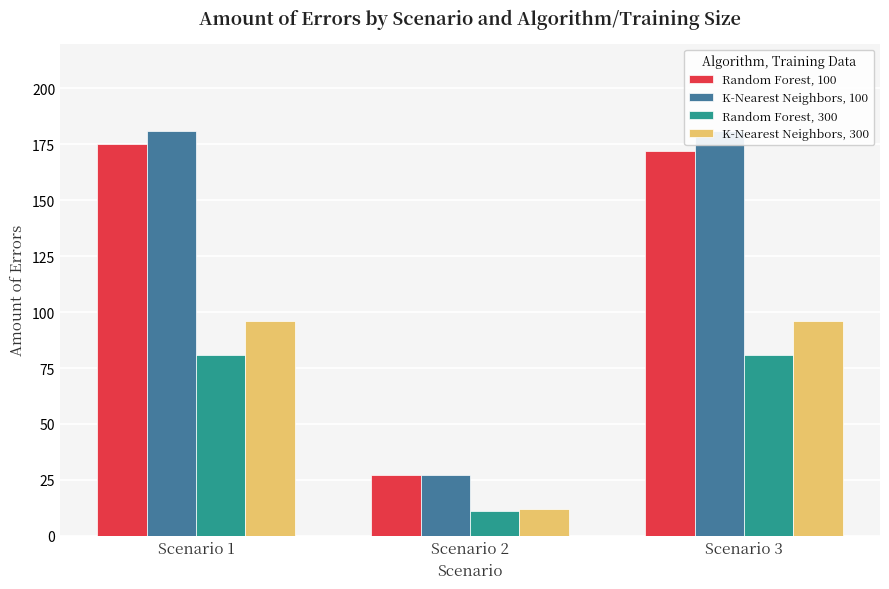

Reading left to right, what are all the values shown in this chart?

Random Forest, 100: Scenario 1=175	Scenario 2=27	Scenario 3=172
K-Nearest Neighbors, 100: Scenario 1=181	Scenario 2=27	Scenario 3=181
Random Forest, 300: Scenario 1=81	Scenario 2=11	Scenario 3=81
K-Nearest Neighbors, 300: Scenario 1=96	Scenario 2=12	Scenario 3=96